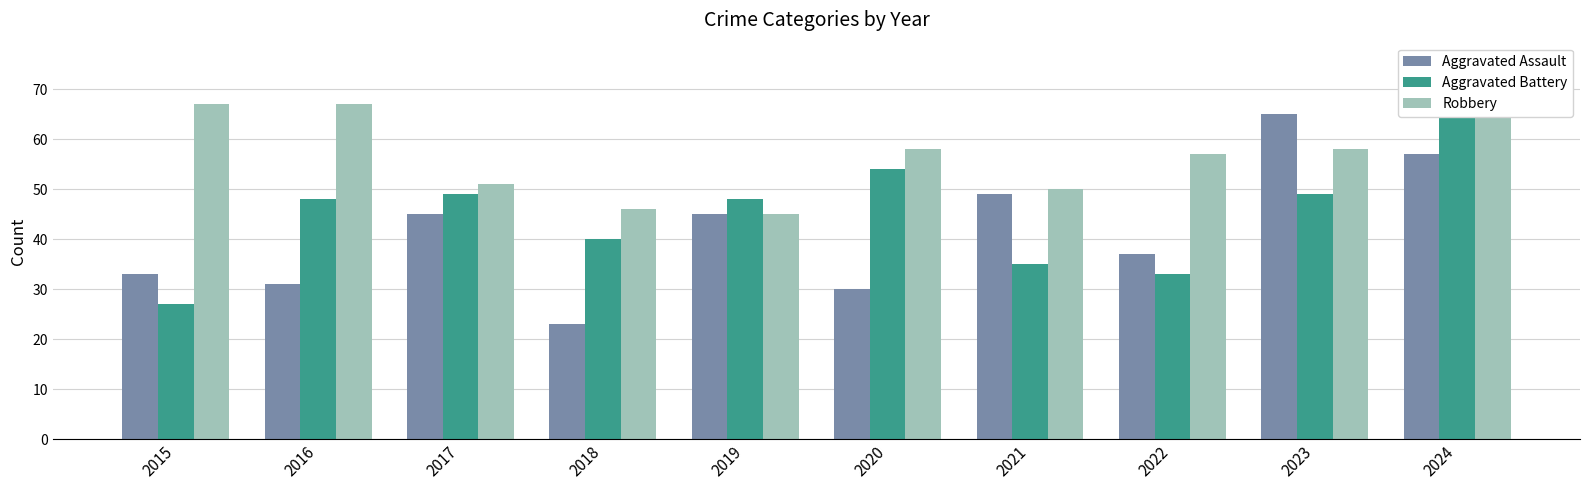

The Aggravated Assault series shows 90 at 2024. True or false?

False